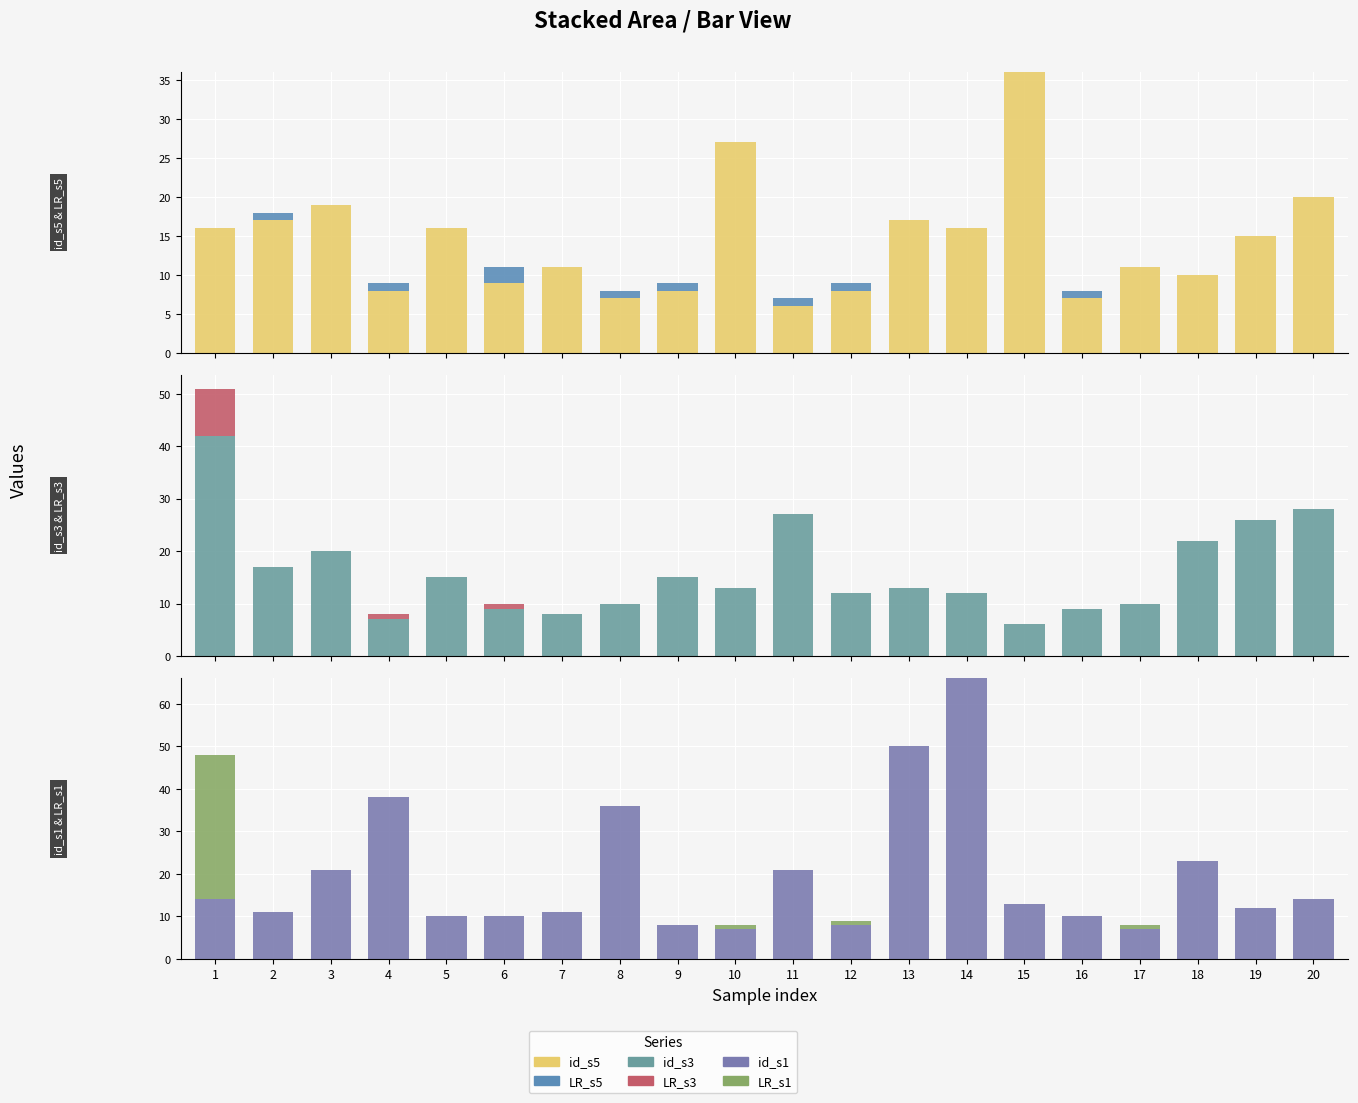

What is the value of the id_s3 bar at the 6th from the left?

9